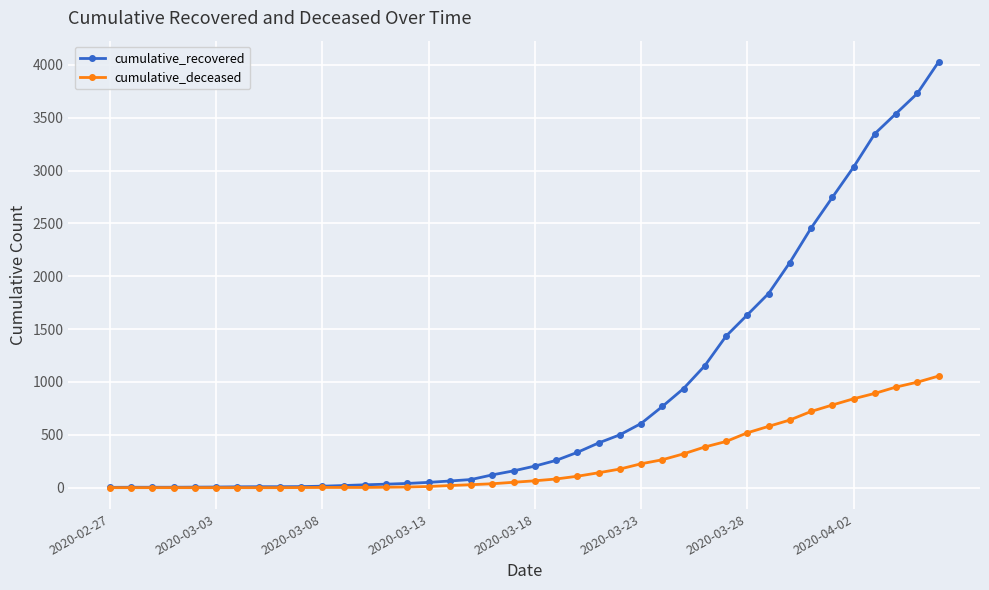

What is the greatest value displayed?

4028